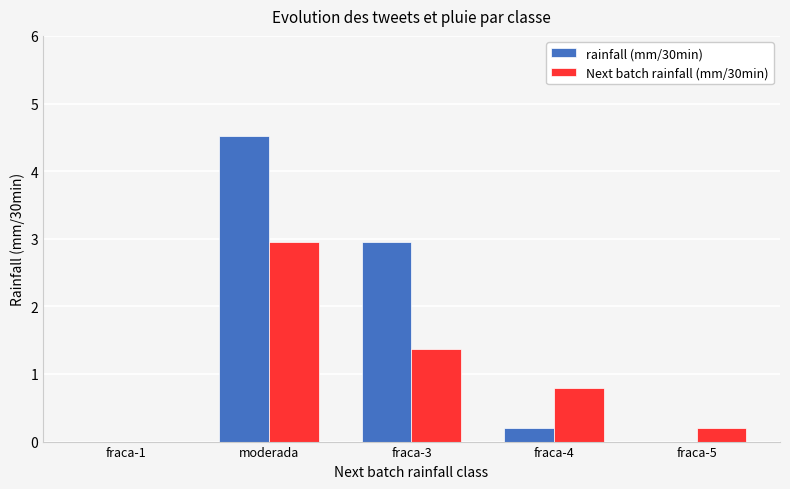

How many distinct data groups are displayed?

2